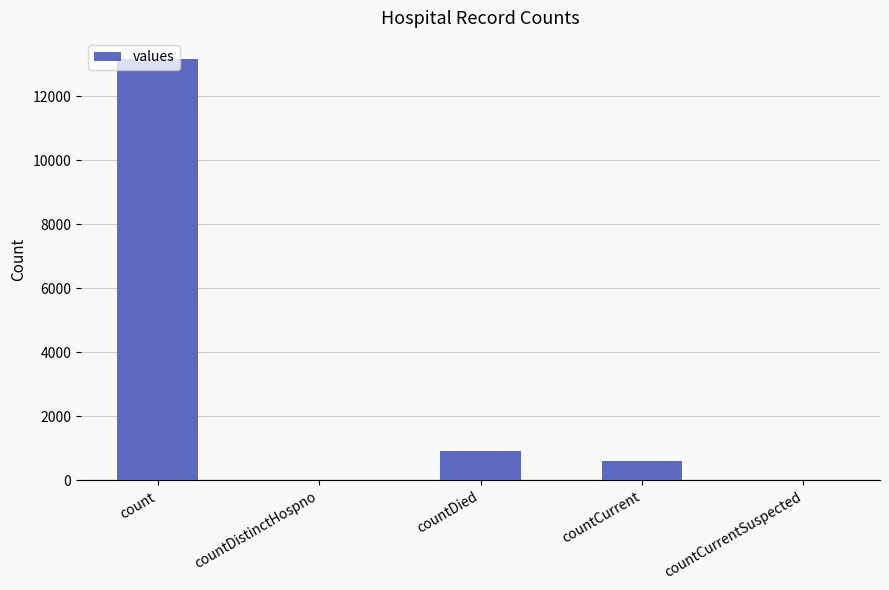

Which label corresponds to the largest value in the chart?

count